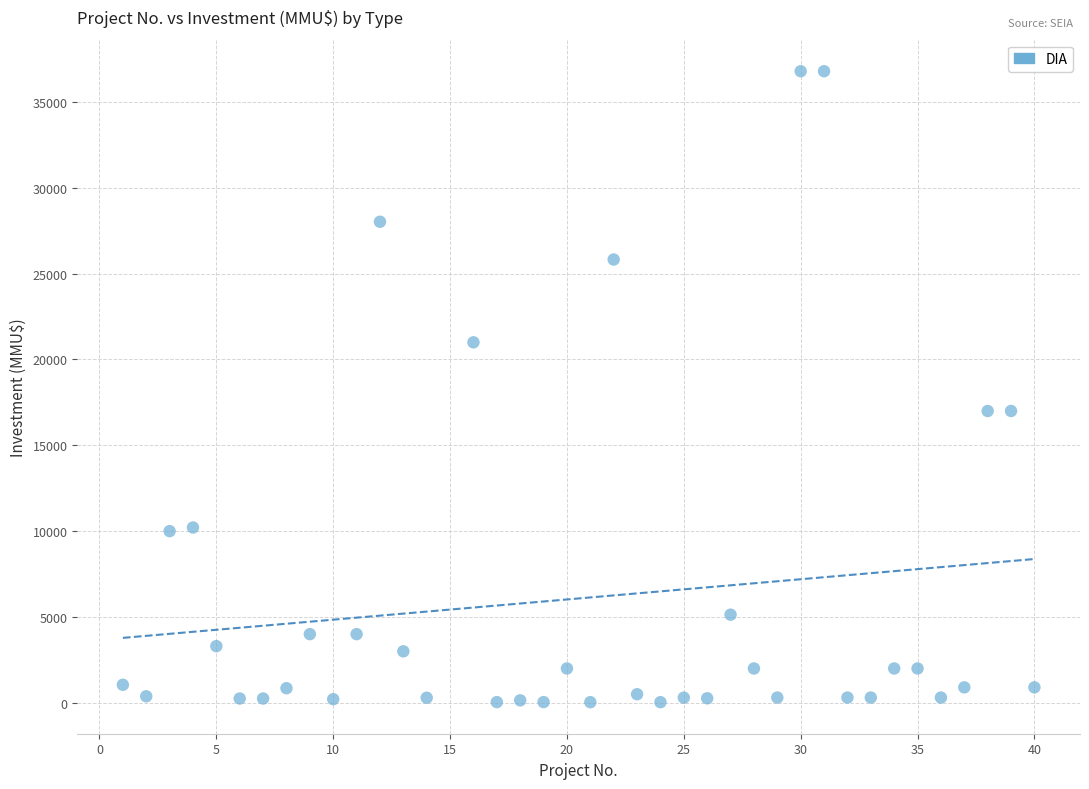

What is the range of X values (max minus min)?

39